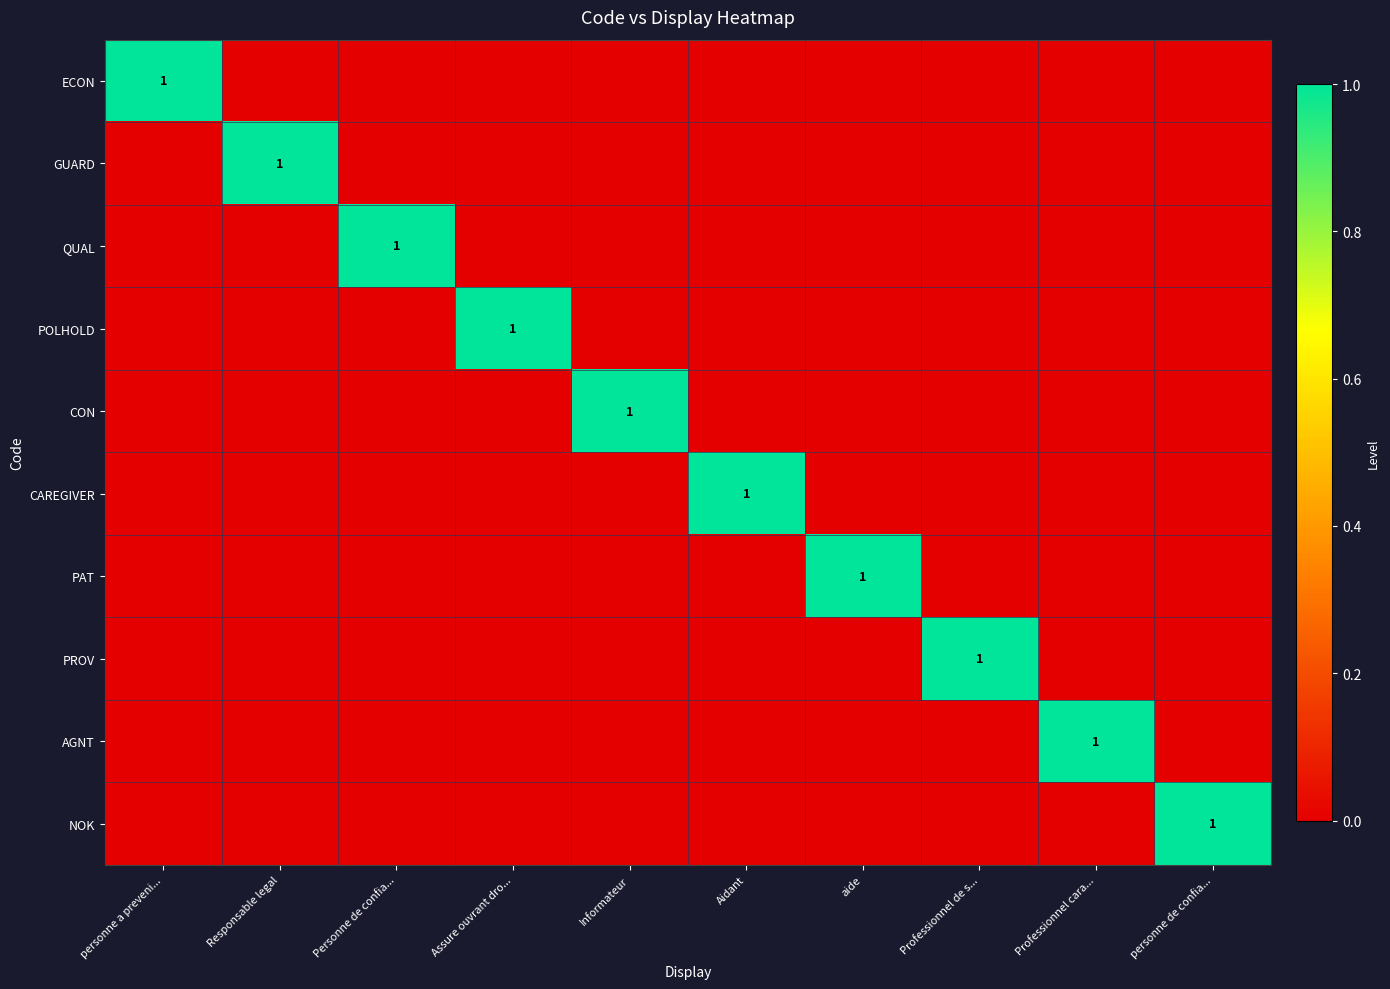

The value of CAREGIVER at Aidant is 1. True or false?

True